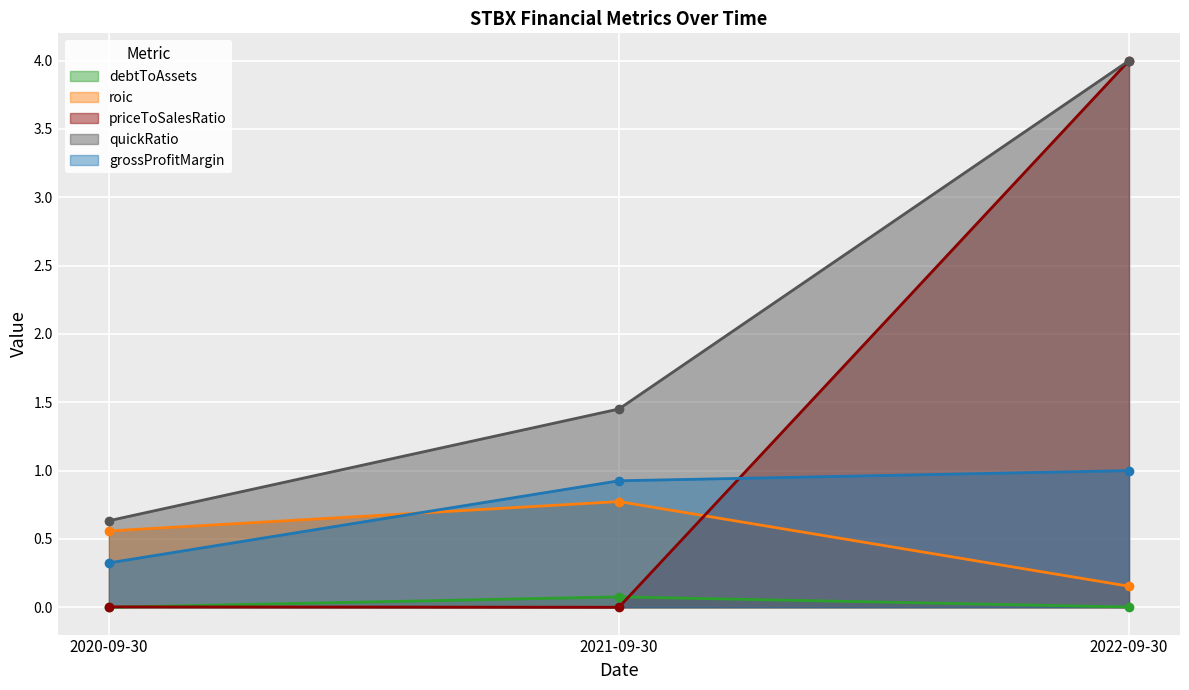

What is the total value across all series at 2021-09-30?

3.2